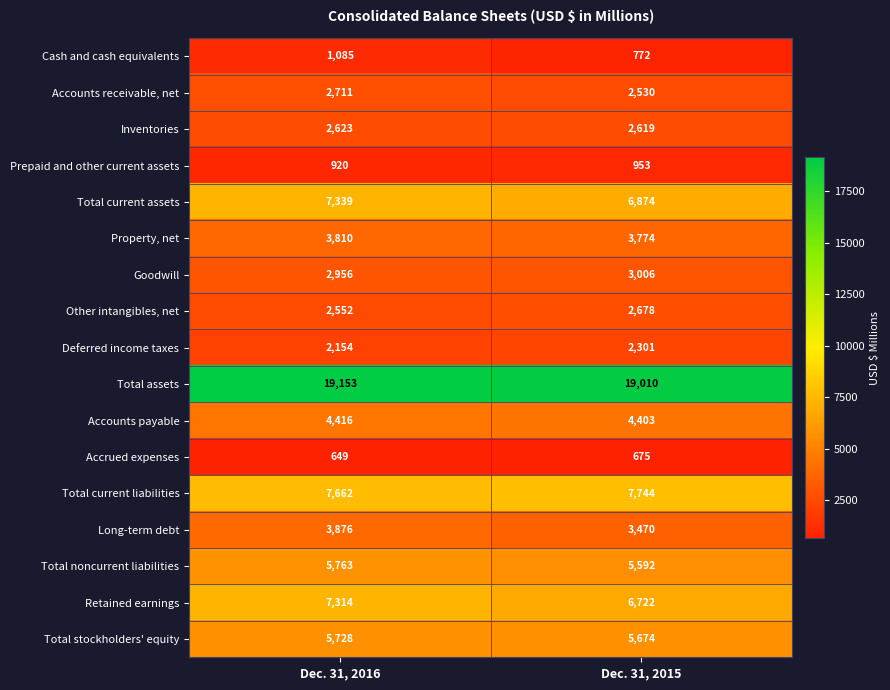

At which label is Total current assets closest to 7106?

Dec. 31, 2015